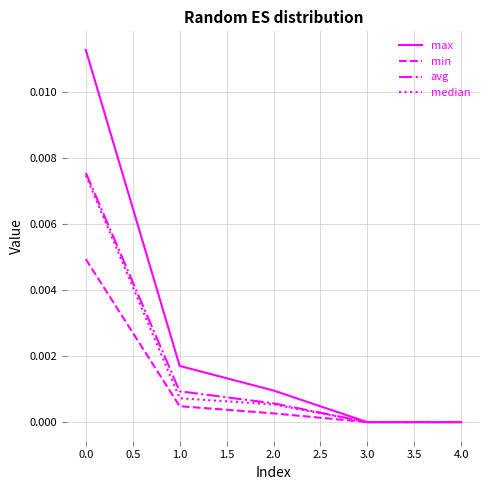

Which series has the widest spread of values?

max